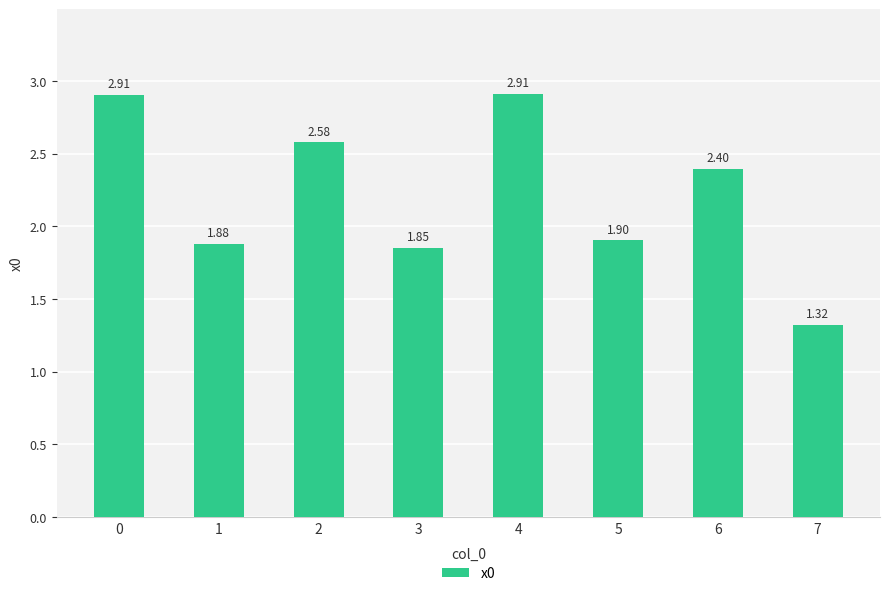

Does the chart contain stacked bars?

No